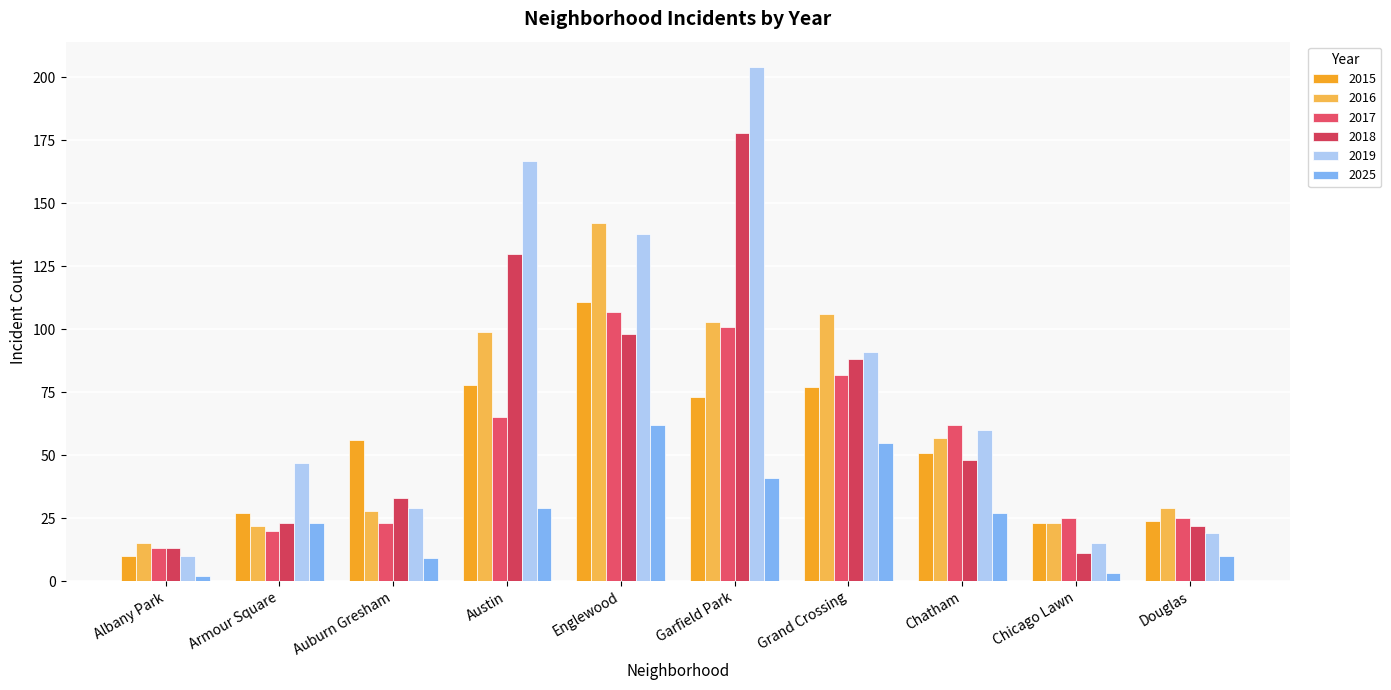

Is the value of 2017 at Auburn Gresham greater than the value of 2015 at Englewood?

No